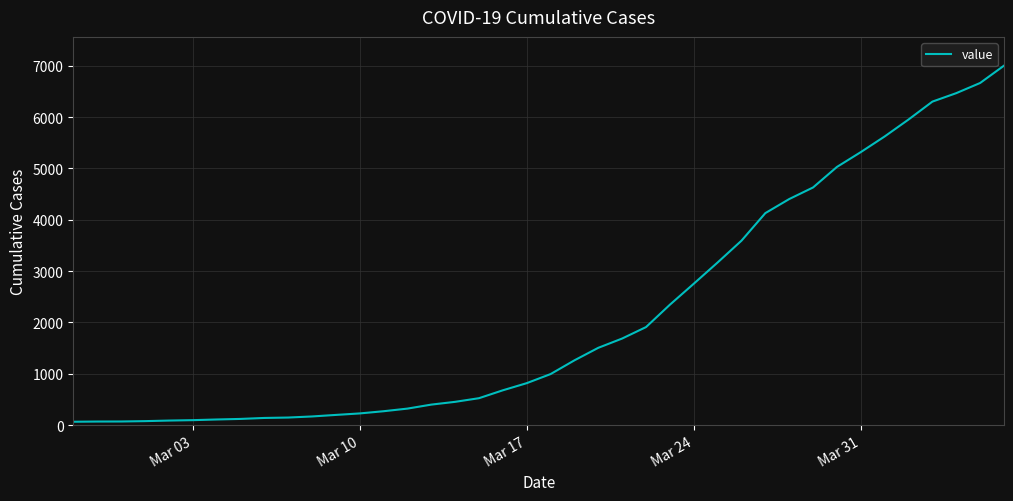

What is the difference between the maximum and minimum values?

6940